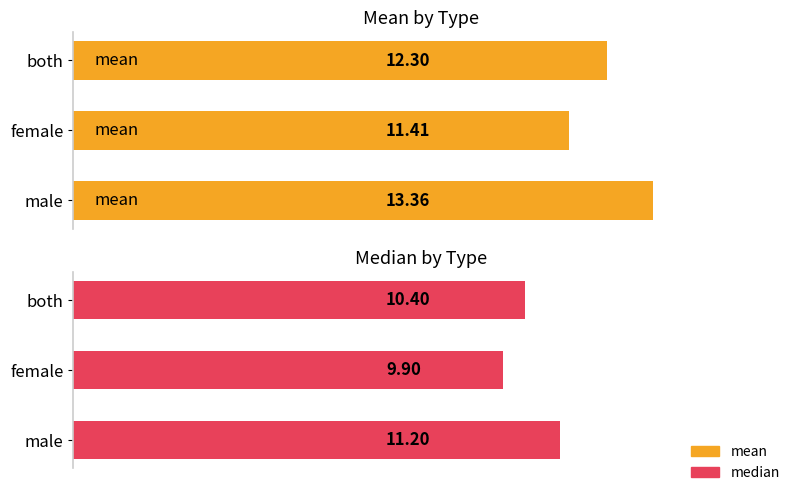

What is the value of the median bar at the 2nd from the left?

9.9